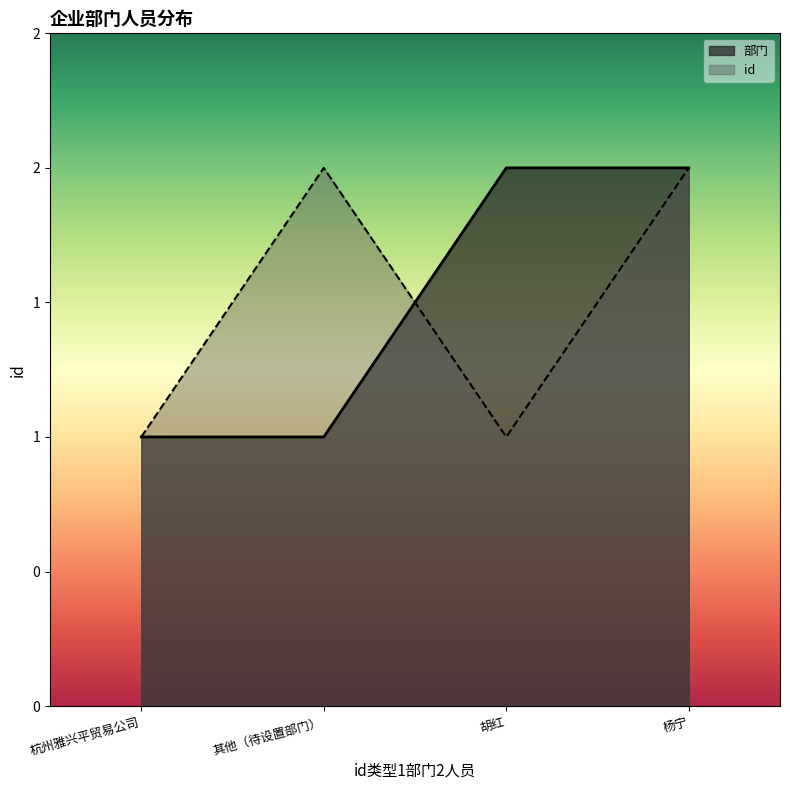

Count the id values in the range 1 to 2.

4